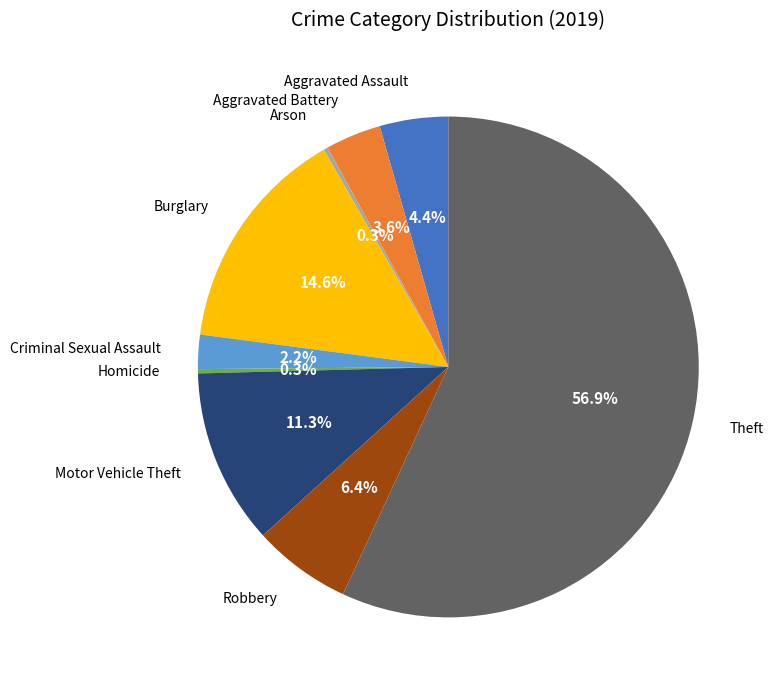

Is there any slice that represents more than half of the pie?

Yes